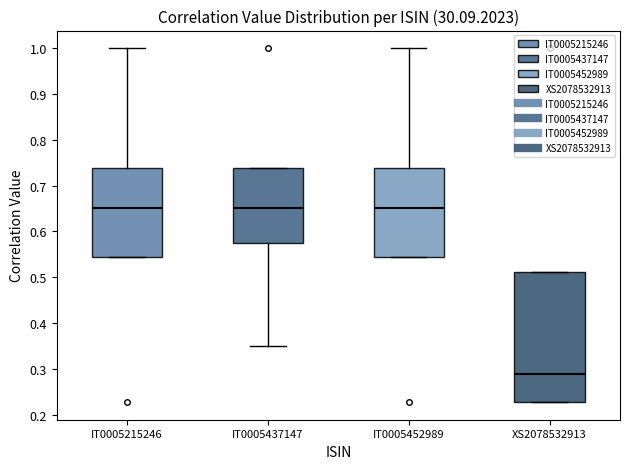

Reading left to right, read every box against the y-axis: the position of its median line, the range the box covers, and the ends of its whiskers. The values are not printed on the chart, so give them approximately, as read against the axis.

IT0005215246: median 0.65, box 0.54 to 0.74, whiskers 0.54 to 1.00
IT0005437147: median 0.65, box 0.57 to 0.74, whiskers 0.35 to 0.74
IT0005452989: median 0.65, box 0.54 to 0.74, whiskers 0.54 to 1.00
XS2078532913: median 0.29, box 0.23 to 0.51, whiskers 0.23 to 0.51